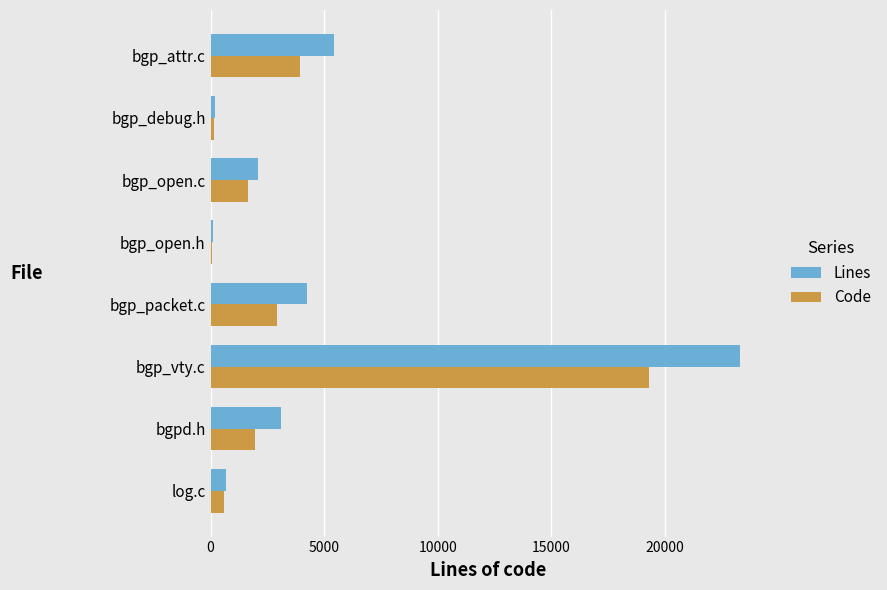

What is the average value of the Code series?

3820